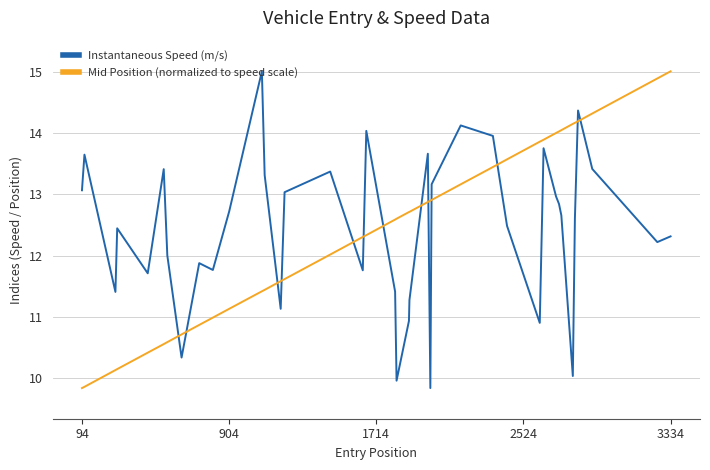

True or false: Instantaneous Speed (m/s) and Mid Position (normalized to speed scale) intersect in this chart.

True